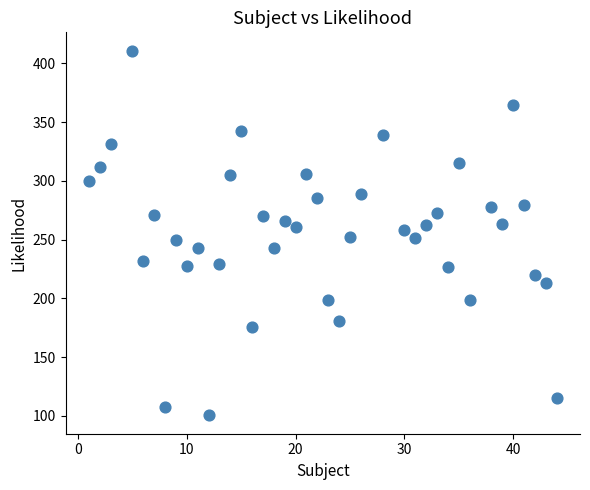

What is the range of X values (max minus min)?

43.0